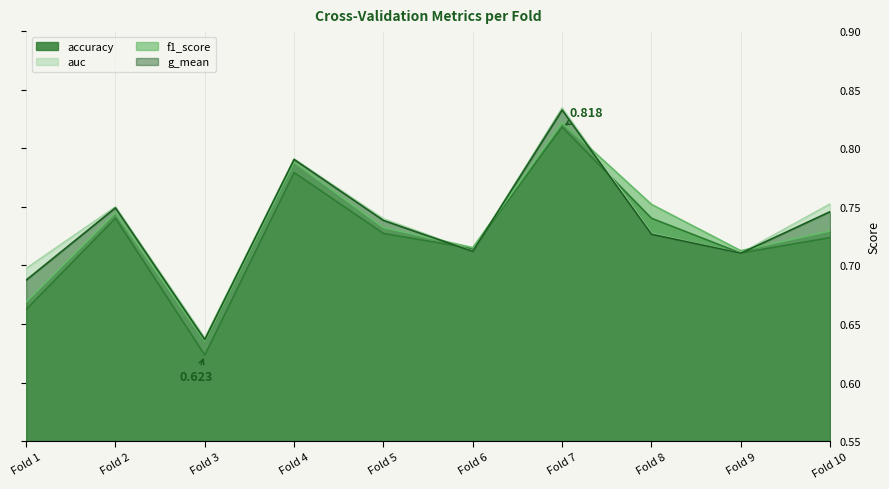

Reading right to left, transcribe all the data shown in this chart.

accuracy: 0.7	0.7	0.7	0.8	0.7	0.7	0.8	0.6	0.7	0.7
auc: 0.8	0.7	0.7	0.8	0.7	0.7	0.8	0.6	0.8	0.7
f1_score: 0.7	0.7	0.8	0.8	0.7	0.7	0.8	0.6	0.7	0.7
g_mean: 0.7	0.7	0.7	0.8	0.7	0.7	0.8	0.6	0.7	0.7